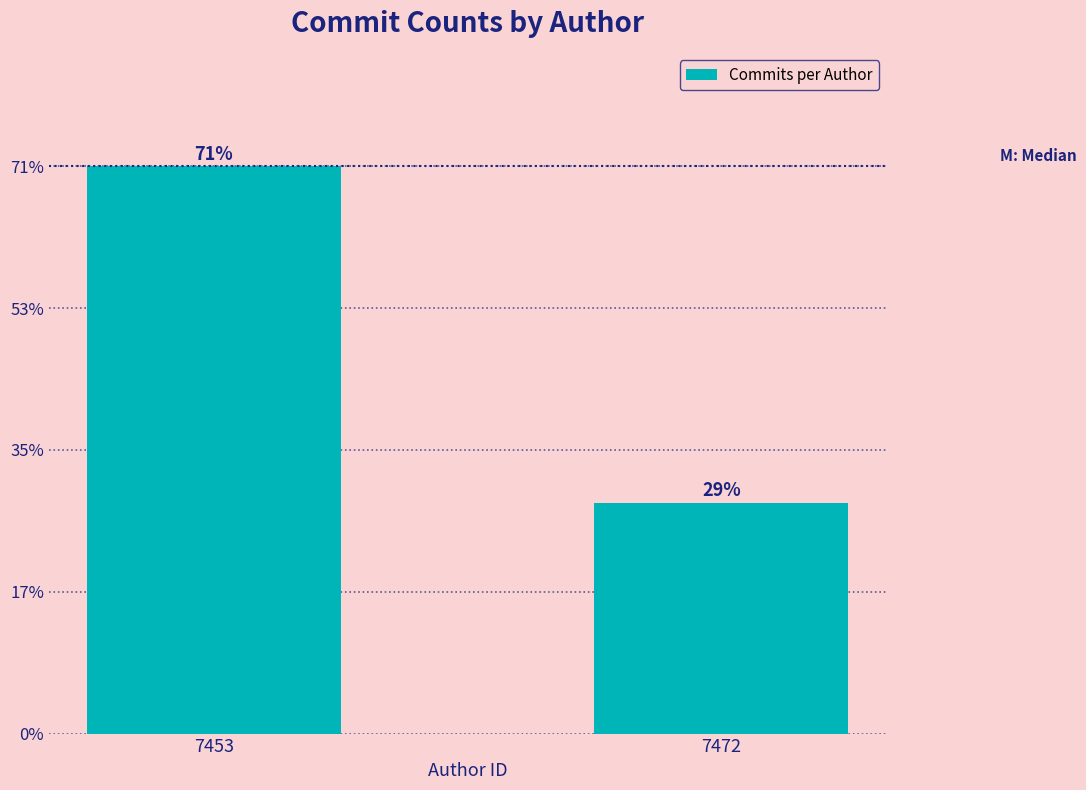

Does the chart contain any negative values?

No